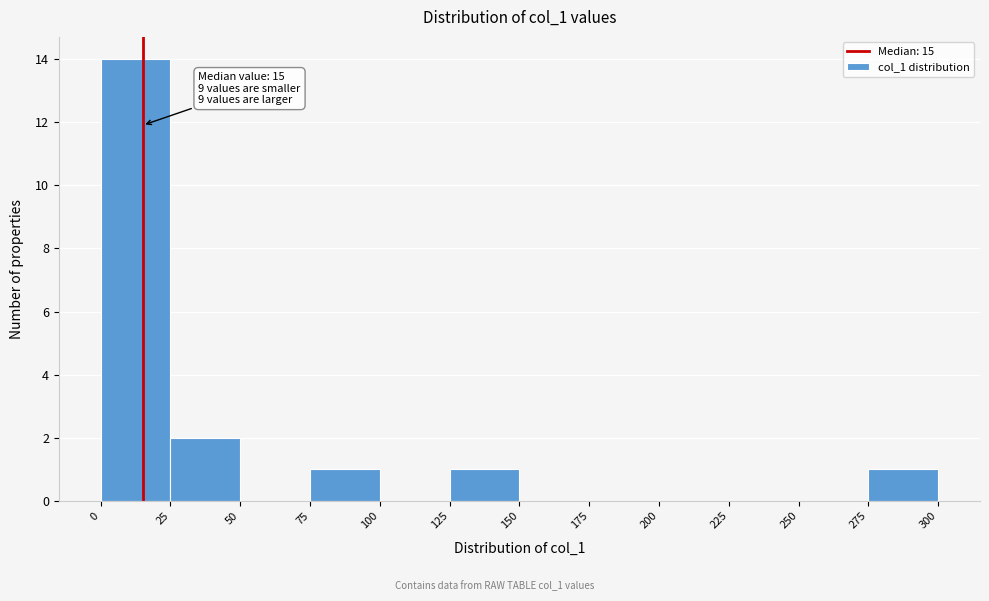

Which range on the x-axis has the tallest bar?

0 to 25